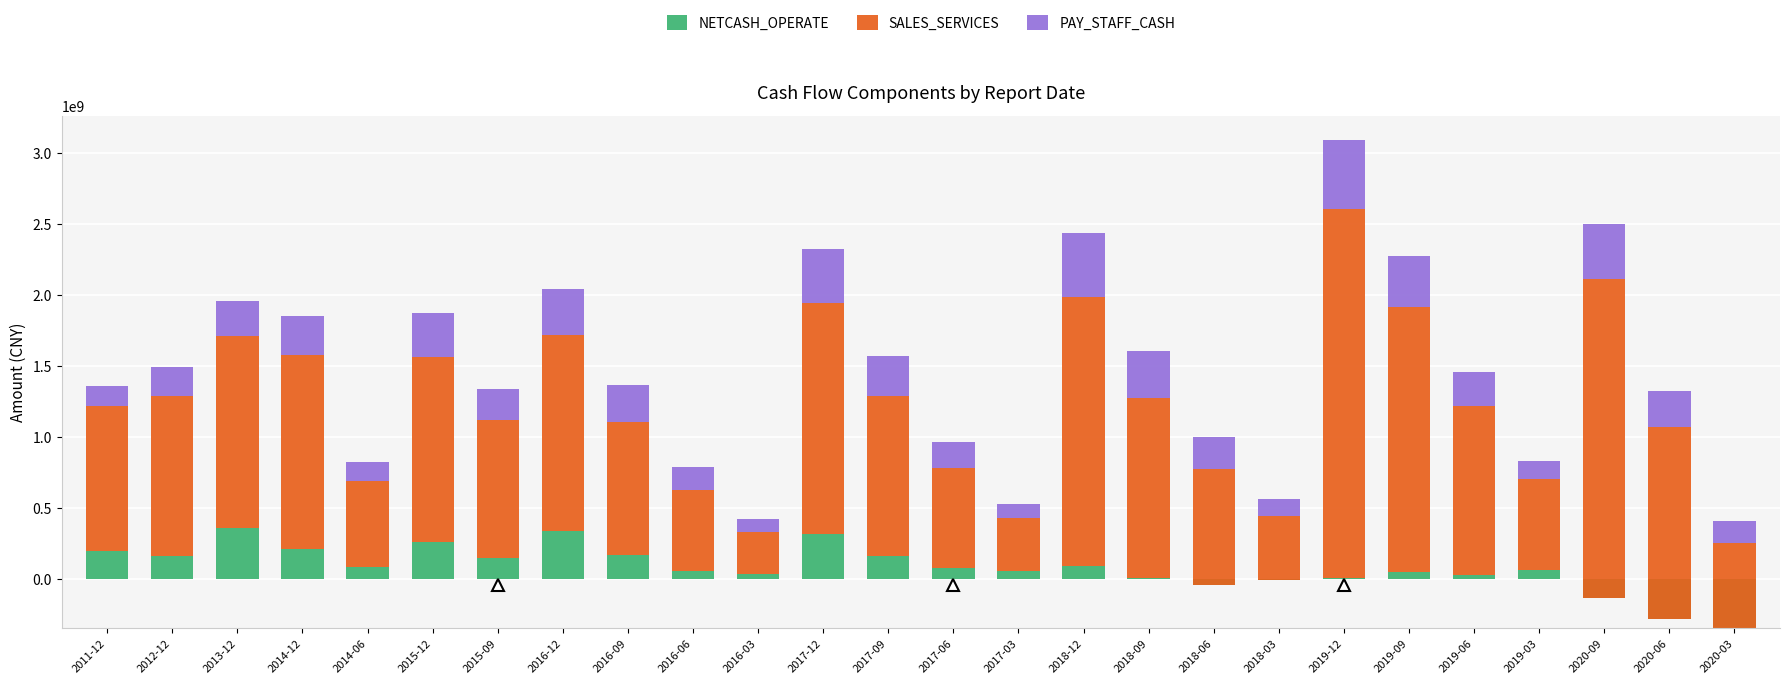

What is the difference between the highest and lowest values at 2018-09?

1252531748.6